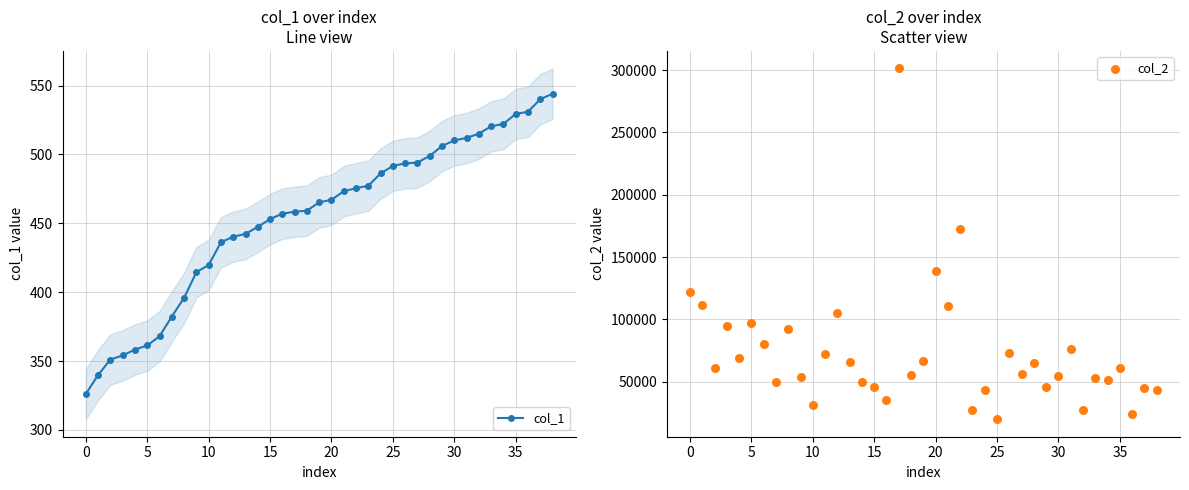

Which series contains the highest Y value?

col_2